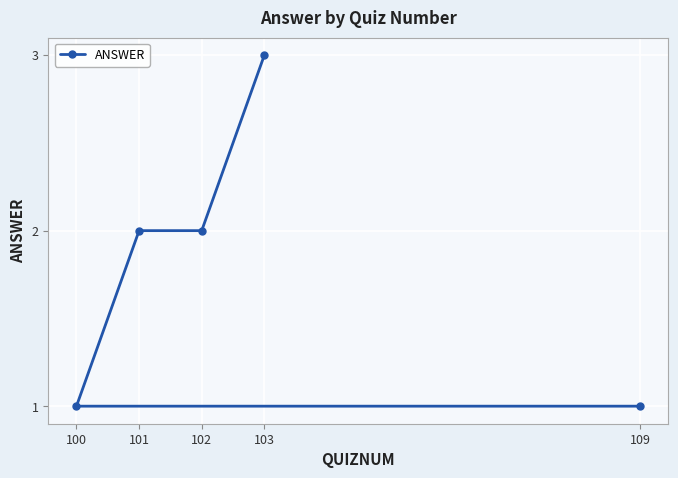

Rank the categories by value from highest to lowest.

103, 101, 102, 109, 100